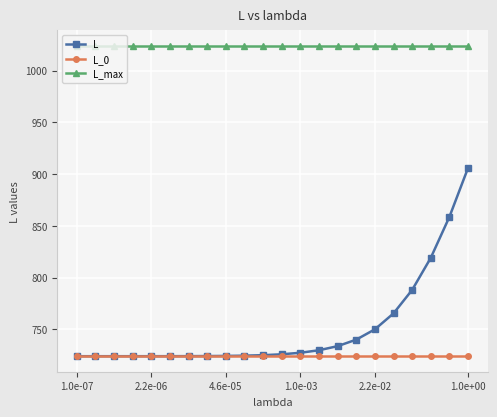

Which series has the largest total across all categories?

L_max